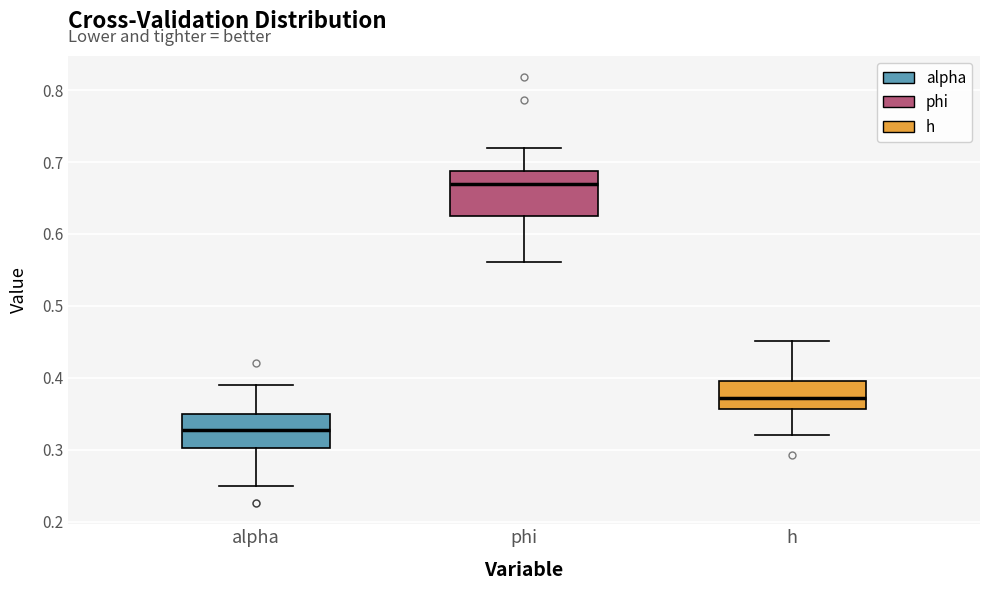

Reading left to right, transcribe this box plot: for each box, give where its median line is, the range the box spans, and where its two whiskers end, as read against the y-axis. The values are not printed on the chart, so give them approximately, as read against the axis.

alpha: median 0.33, box 0.30 to 0.35, whiskers 0.25 to 0.39
phi: median 0.67, box 0.63 to 0.69, whiskers 0.56 to 0.72
h: median 0.37, box 0.36 to 0.40, whiskers 0.32 to 0.45